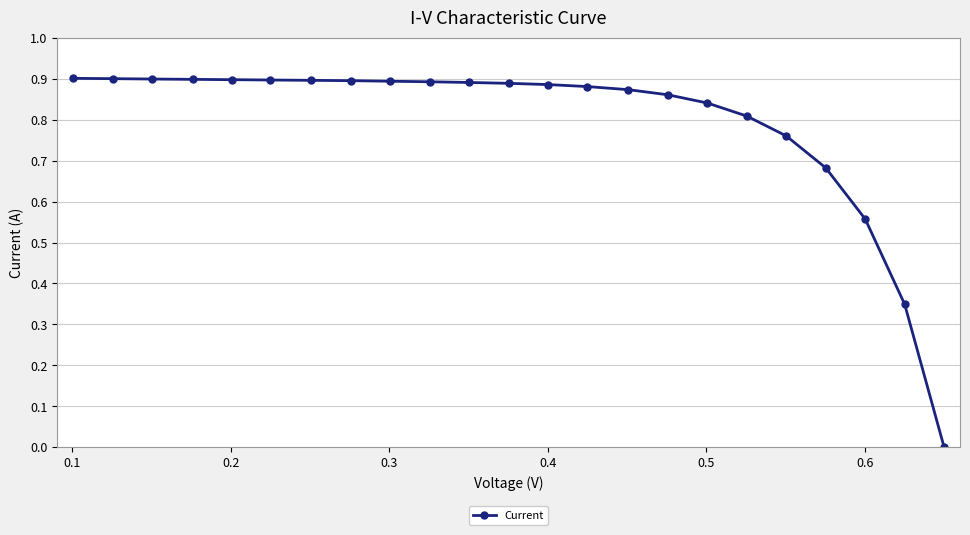

What is the sum of all values?

18.2